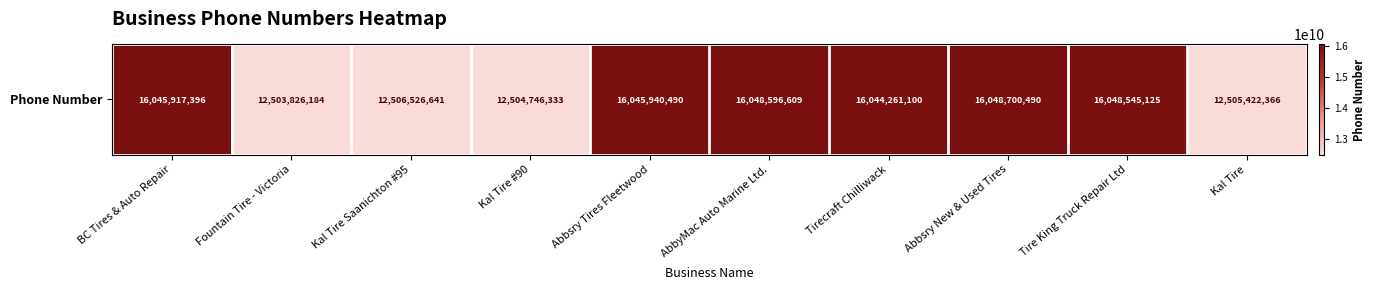

Read the value at Fountain Tire - Victoria.

12503826184